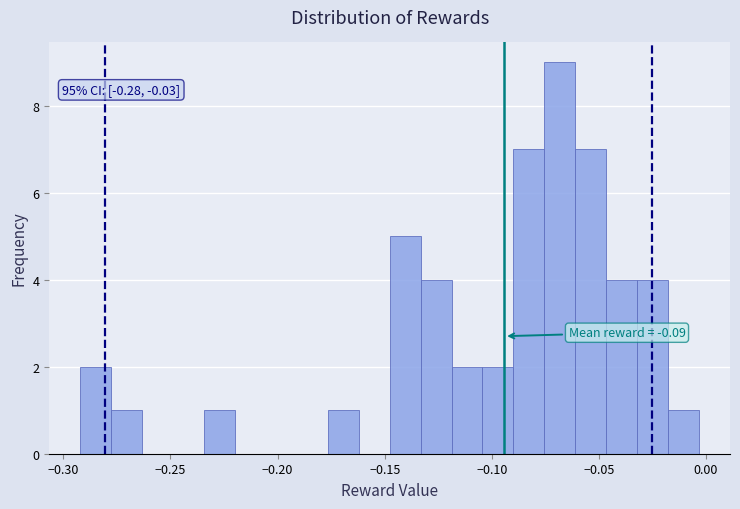

Read against the x-axis, roughly where is the centre of the tallest bar?

-0.070